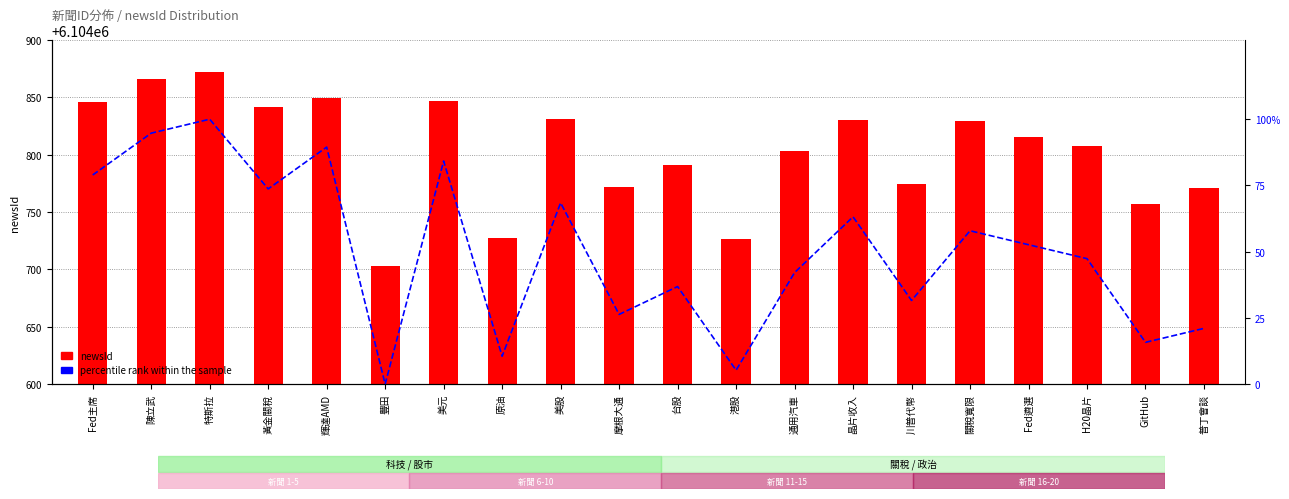

Which category has the lowest value in the percentile rank within the sample series?

豐田